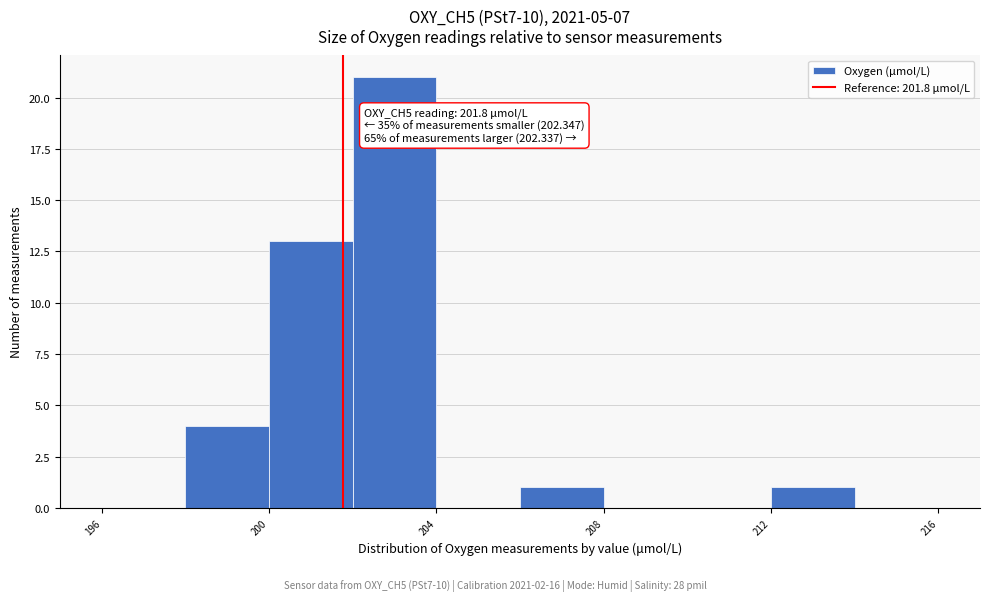

Over which range of the x-axis is the bar tallest?

202 to 204